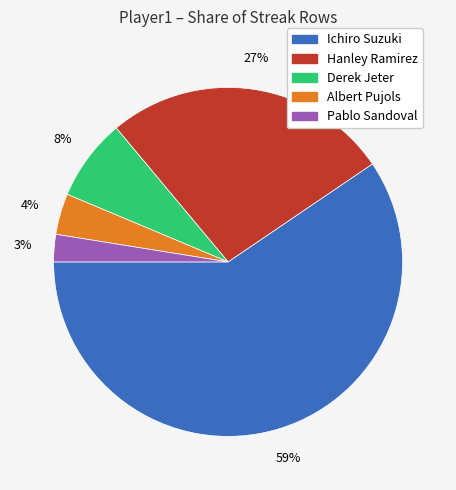

Is it true that Albert Pujols is 4% of the pie?

True